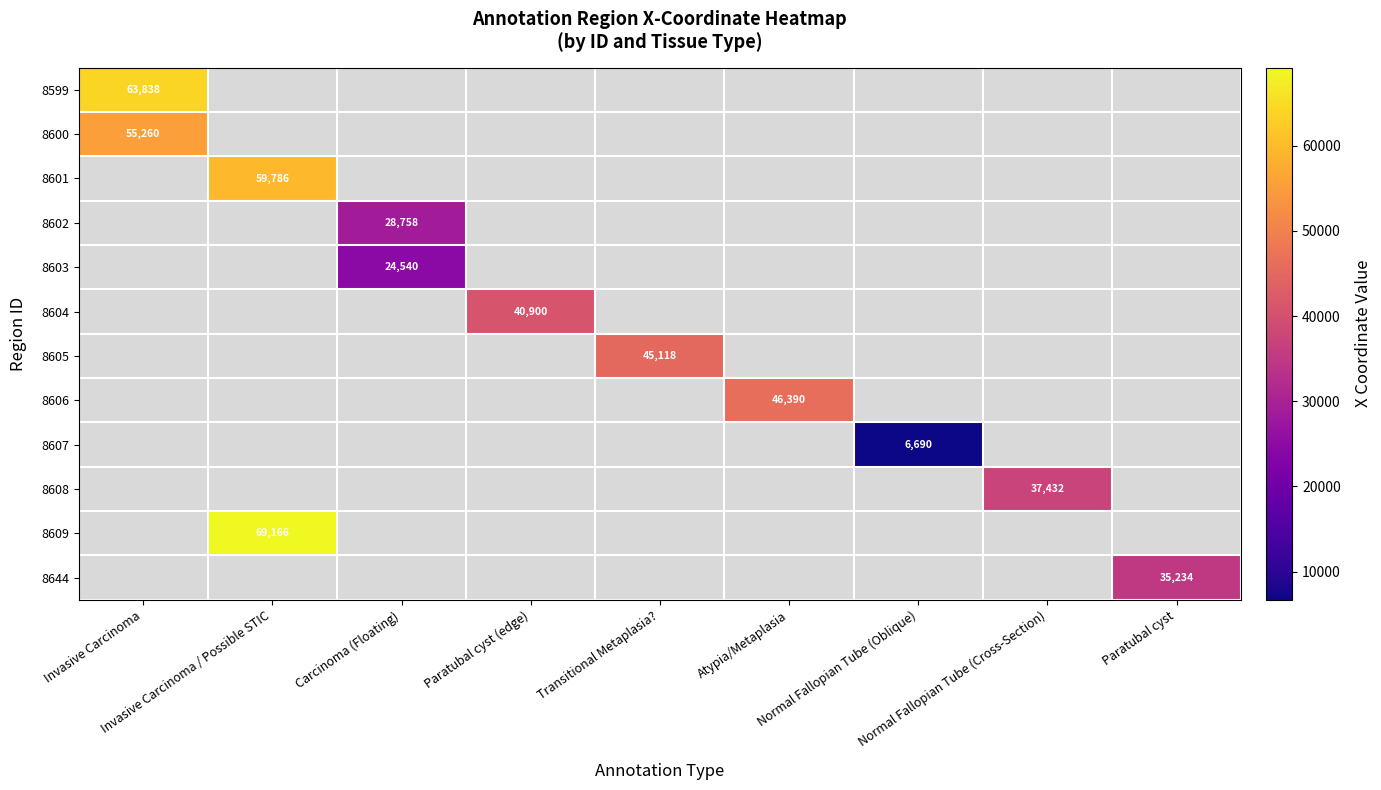

True or false: 8608 has a value of -0.4 at Transitional Metaplasia?.

False